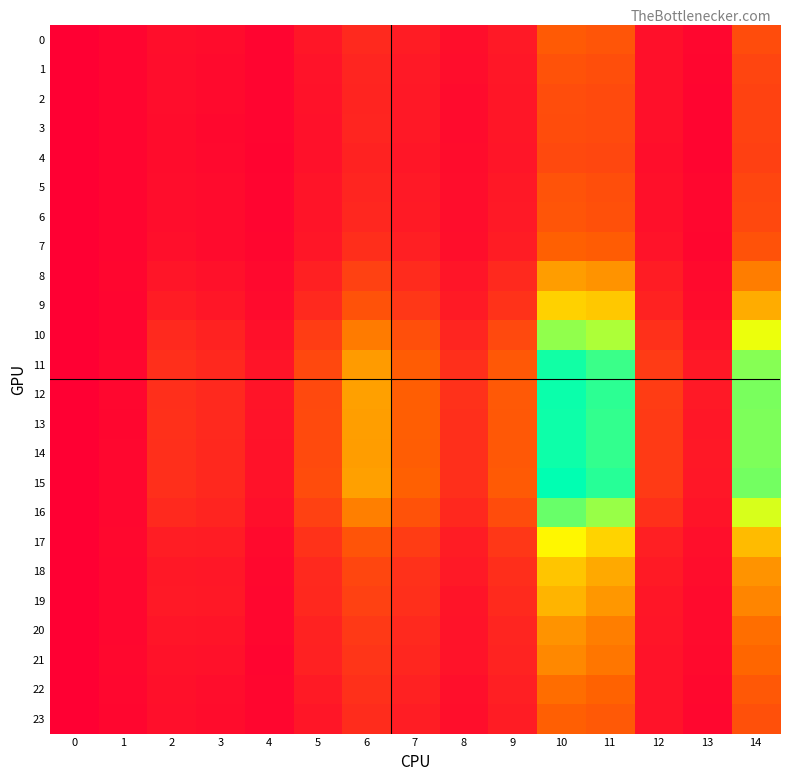

Reading left to right, transcribe all the data shown in this chart.

0: 0=0.0	1=1.7	2=4.0	3=3.3	4=1.4	5=6.0	6=10.9	7=7.4	8=3.8	9=6.9	10=23.8	11=22.4	12=4.5	13=2.0	14=20.1
1: 0=0.0	1=1.7	2=3.6	3=2.9	4=1.6	5=5.2	6=10.1	7=6.7	8=3.6	9=6.4	10=21.6	11=20.6	12=4.5	13=1.9	14=18.3
2: 0=0.0	1=1.7	2=3.5	3=2.7	4=1.5	5=5.0	6=9.7	7=6.5	8=3.3	9=6.1	10=20.3	11=19.8	12=4.3	13=1.7	14=17.6
3: 0=0.0	1=1.7	2=3.3	3=2.4	4=1.5	5=4.8	6=9.8	7=6.6	8=3.2	9=6.1	10=20.0	11=19.7	12=4.3	13=1.6	14=17.5
4: 0=0.0	1=1.7	2=3.3	3=2.6	4=1.3	5=4.8	6=9.2	7=6.1	8=3.3	9=5.8	10=19.5	11=19.0	12=4.0	13=1.7	14=16.8
5: 0=0.0	1=1.7	2=3.6	3=3.1	4=1.5	5=5.5	6=10.1	7=6.9	8=3.5	9=6.5	10=22.0	11=20.7	12=4.3	13=1.9	14=18.5
6: 0=0.0	1=1.7	2=3.7	3=3.0	4=1.4	5=5.6	6=10.4	7=7.0	8=3.6	9=6.6	10=22.5	11=21.4	12=4.4	13=1.9	14=19.1
7: 0=0.0	1=1.7	2=4.2	3=3.2	4=1.8	5=6.1	6=12.1	7=8.3	8=3.8	9=7.6	10=25.4	11=24.4	12=5.2	13=1.8	14=21.8
8: 0=0.0	1=1.8	2=5.8	3=4.7	4=2.6	5=8.7	6=17.2	7=11.6	8=5.8	9=10.9	10=36.5	11=34.9	12=7.5	13=2.8	14=31.1
9: 0=0.0	1=1.7	2=7.5	3=5.9	4=3.1	5=11.1	6=21.7	7=14.6	8=7.1	9=13.5	10=45.7	11=44.0	12=9.3	13=3.4	14=39.2
10: 0=0.0	1=1.7	2=10.9	3=9.1	4=4.4	5=16.1	6=30.6	7=20.9	8=10.0	9=19.2	10=65.2	11=62.2	12=12.9	13=4.9	14=55.6
11: 0=0.0	1=2.0	2=12.4	3=10.7	4=5.4	5=19.1	6=36.2	7=24.4	8=12.7	9=23.2	10=78.5	11=74.3	12=15.7	13=6.5	14=66.3
12: 0=0.0	1=2.0	2=12.7	3=11.0	4=5.5	5=19.5	6=36.9	7=24.9	8=12.9	9=23.6	10=79.3	11=75.7	12=15.9	13=6.6	14=67.7
13: 0=0.0	1=1.8	2=12.8	3=10.9	4=5.0	5=19.6	6=36.7	7=24.9	8=12.5	9=23.2	10=78.9	11=75.1	12=15.4	13=6.2	14=67.2
14: 0=0.0	1=2.1	2=12.5	3=10.7	4=5.0	5=19.6	6=36.5	7=24.7	8=12.7	9=23.4	10=79.0	11=75.1	12=15.3	13=6.5	14=67.2
15: 0=0.0	1=2.2	2=12.7	3=10.8	4=4.9	5=20.1	6=37.2	7=25.4	8=12.5	9=23.8	10=80.5	11=76.3	12=15.3	13=6.3	14=68.3
16: 0=0.0	1=2.0	2=11.0	3=9.6	4=4.2	5=17.3	6=31.4	7=21.5	8=10.7	9=20.1	10=69.4	11=64.3	12=12.7	13=5.5	14=57.7
17: 0=0.0	1=2.5	2=7.8	3=7.5	4=2.7	5=13.2	6=22.3	7=16.0	8=7.6	9=14.8	10=52.2	11=46.1	12=8.3	13=4.2	14=41.7
18: 0=0.0	1=2.2	2=6.6	3=6.4	4=2.4	5=11.0	6=18.6	7=13.1	8=6.6	9=12.3	10=43.6	11=38.6	12=7.2	13=3.7	14=34.9
19: 0=0.0	1=2.0	2=6.6	3=6.5	4=2.0	5=10.8	6=17.2	7=12.7	8=5.6	9=11.3	10=40.7	11=35.4	12=6.0	13=3.2	14=32.3
20: 0=0.0	1=2.0	2=5.7	3=5.7	4=2.0	5=9.2	6=15.1	7=10.9	8=5.3	9=10.0	10=34.9	11=31.3	12=5.7	13=3.1	14=28.4
21: 0=0.0	1=2.2	2=4.9	3=4.8	4=1.5	5=8.8	6=14.2	7=10.1	8=5.1	9=9.6	10=32.9	11=29.8	12=5.1	13=2.9	14=27.0
22: 0=0.0	1=1.9	2=4.4	3=3.8	4=1.8	5=7.0	6=12.7	7=8.9	8=4.2	9=8.3	10=28.2	11=26.0	12=5.1	13=2.2	14=23.4
23: 0=0.0	1=1.8	2=4.1	3=3.3	4=1.8	5=6.1	6=11.7	7=8.0	8=3.9	9=7.4	10=25.0	11=23.7	12=5.0	13=2.0	14=21.2